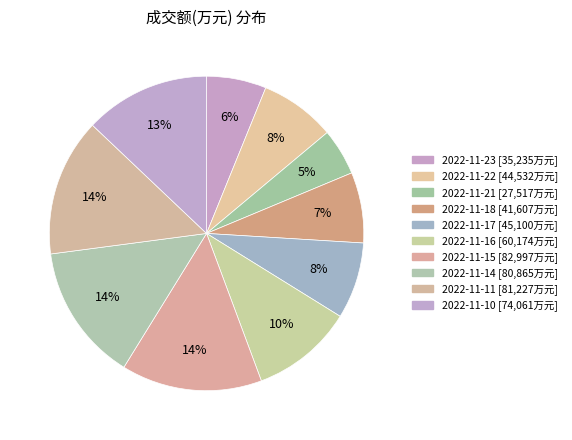

How many slices are in this pie chart?

10